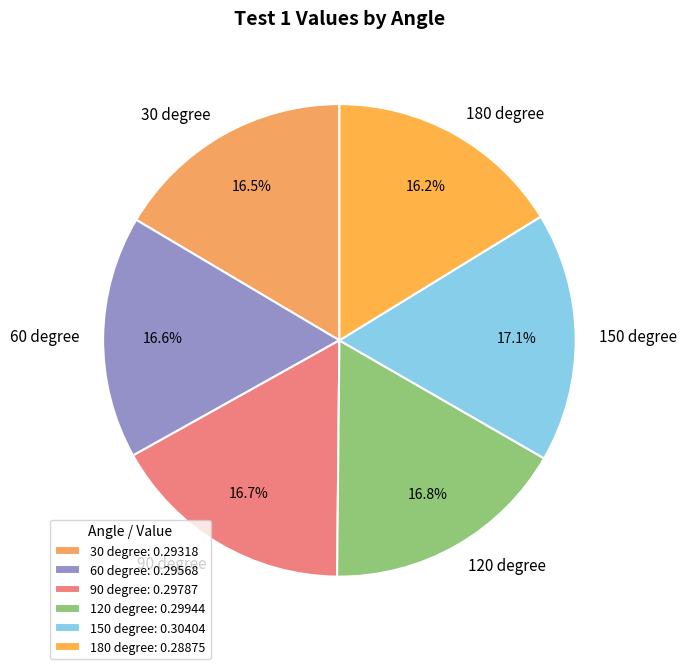

Does any single category account for the majority?

No